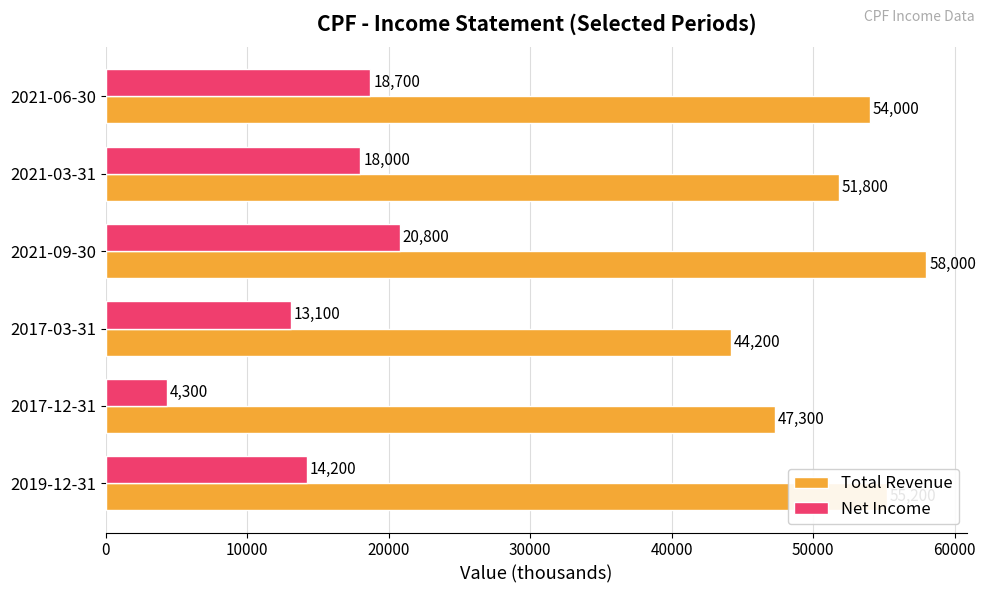

What are all the series names shown in the legend?

Total Revenue, Net Income